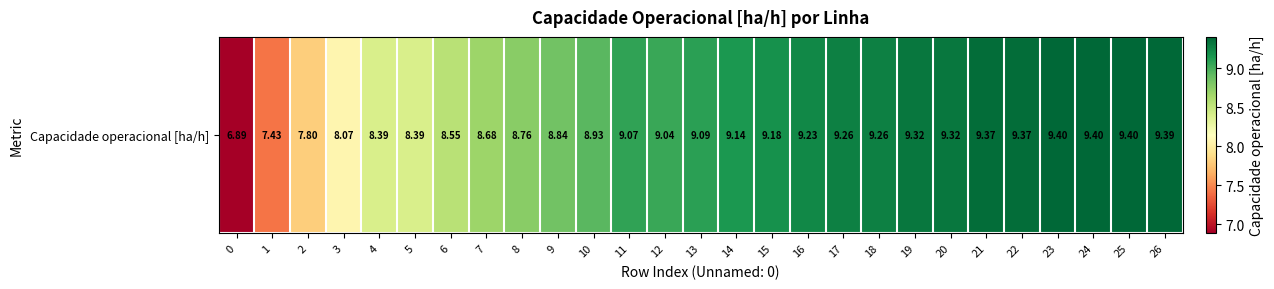

List the labels in order of value, largest first.

25, 23, 24, 26, 21, 22, 20, 19, 17, 18, 16, 15, 14, 13, 11, 12, 10, 9, 8, 7, 6, 4, 5, 3, 2, 1, 0